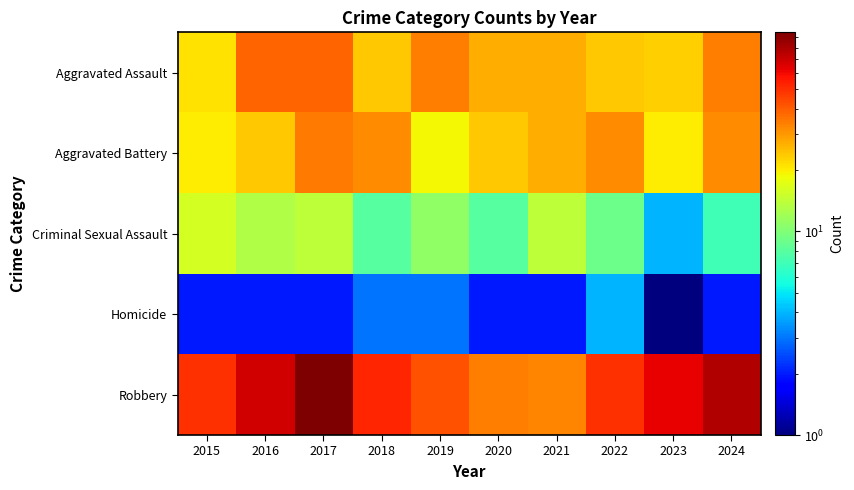

At 2016, list the series in order from largest to smallest.

Robbery, Aggravated Assault, Aggravated Battery, Criminal Sexual Assault, Homicide